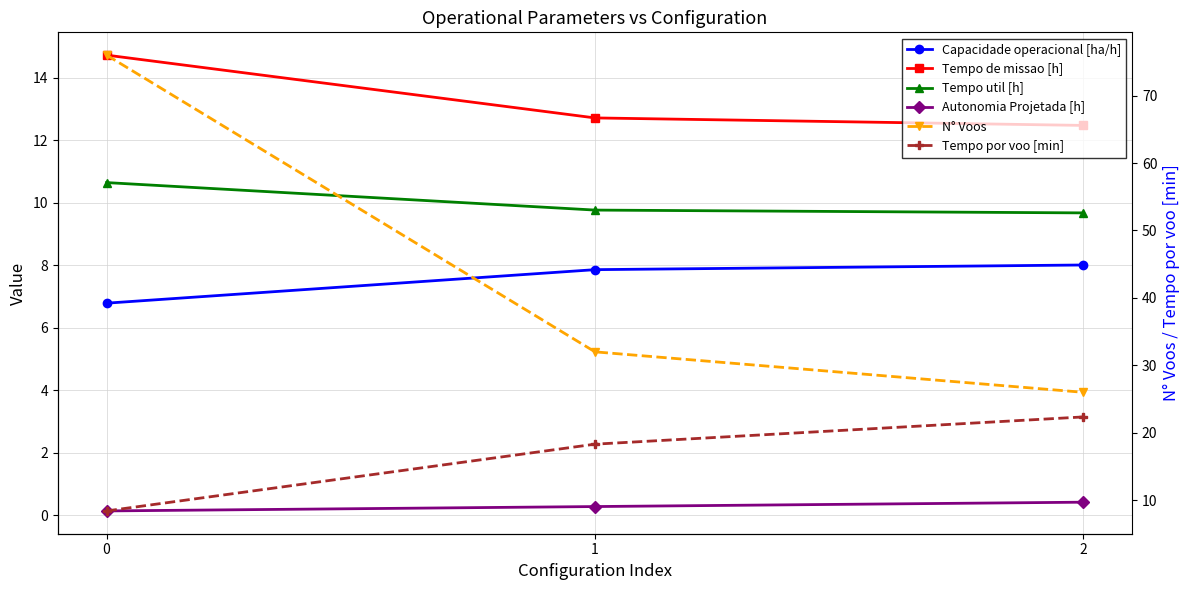

Reading left to right, what are all the values shown in this chart?

Capacidade operacional [ha/h]: 6.8	7.9	8.0
Tempo de missao [h]: 14.7	12.7	12.5
Tempo util [h]: 10.7	9.8	9.7
Autonomia Projetada [h]: 0.1	0.3	0.4
N° Voos: 76.0	32.0	26.0
Tempo por voo [min]: 8.4	18.3	22.4